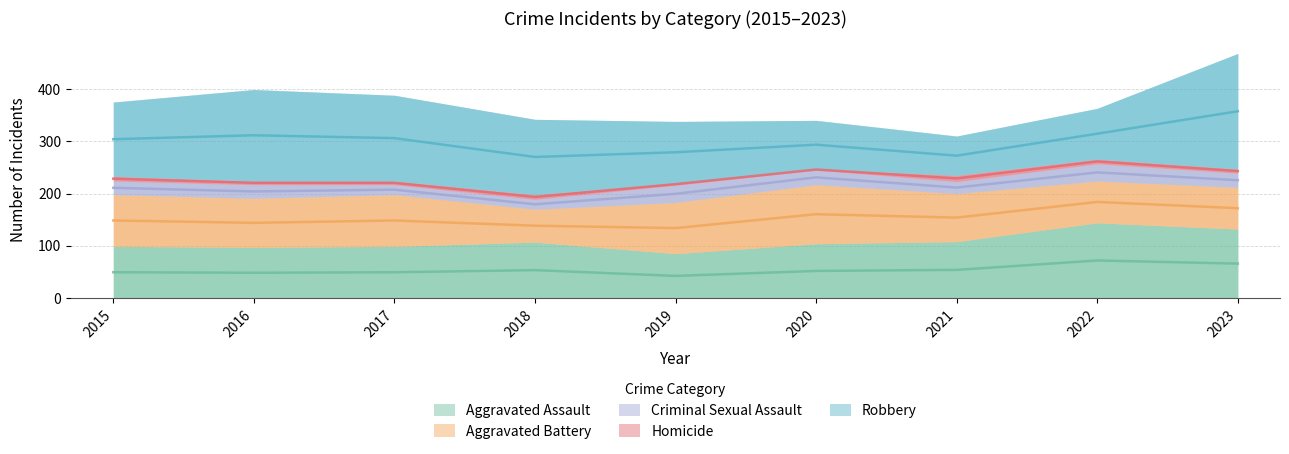

Reading right to left, list all the values displayed in this chart.

Aggravated Assault: 132	144	108	104	85	107	99	97	99
Aggravated Battery: 80	80	92	113	98	63	99	94	99
Criminal Sexual Assault: 27	33	23	28	33	19	19	26	26
Homicide: 8	9	12	2	4	9	7	7	9
Robbery: 221	97	75	93	118	144	164	175	142